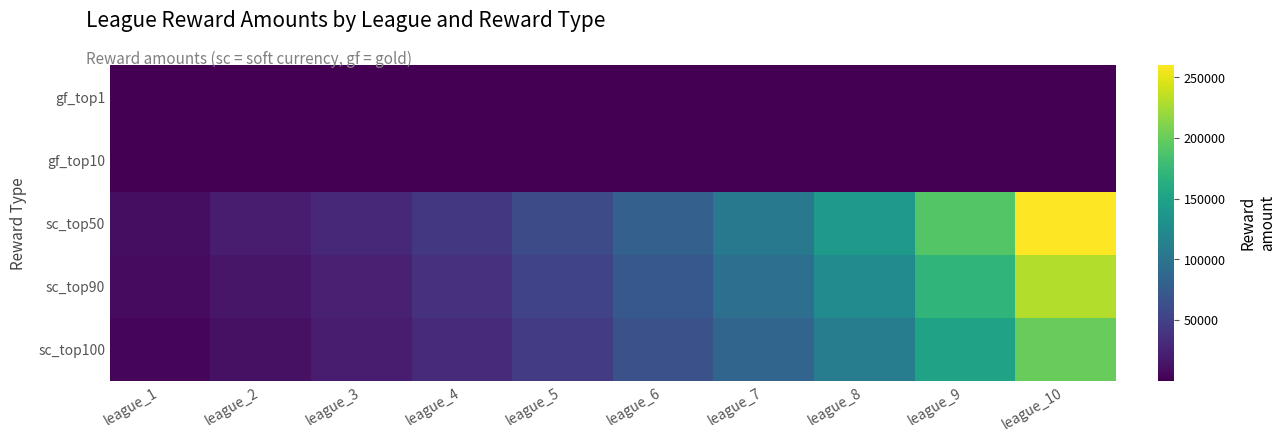

Reading left to right, transcribe all the data shown in this chart.

sc_top100: league_1=4000	league_2=12000	league_3=21000	league_4=32000	league_5=45000	league_6=65000	league_7=85000	league_8=110000	league_9=150000	league_10=200000
sc_top90: league_1=8000	league_2=16000	league_3=24000	league_4=37000	league_5=52000	league_6=72000	league_7=95000	league_8=125000	league_9=170000	league_10=230000
sc_top50: league_1=10000	league_2=20000	league_3=30000	league_4=42000	league_5=60000	league_6=80000	league_7=105000	league_8=140000	league_9=190000	league_10=260000
gf_top10: league_1=20	league_2=30	league_3=50	league_4=60	league_5=75	league_6=90	league_7=110	league_8=130	league_9=160	league_10=200
gf_top1: league_1=80	league_2=100	league_3=110	league_4=120	league_5=140	league_6=160	league_7=190	league_8=220	league_9=260	league_10=310